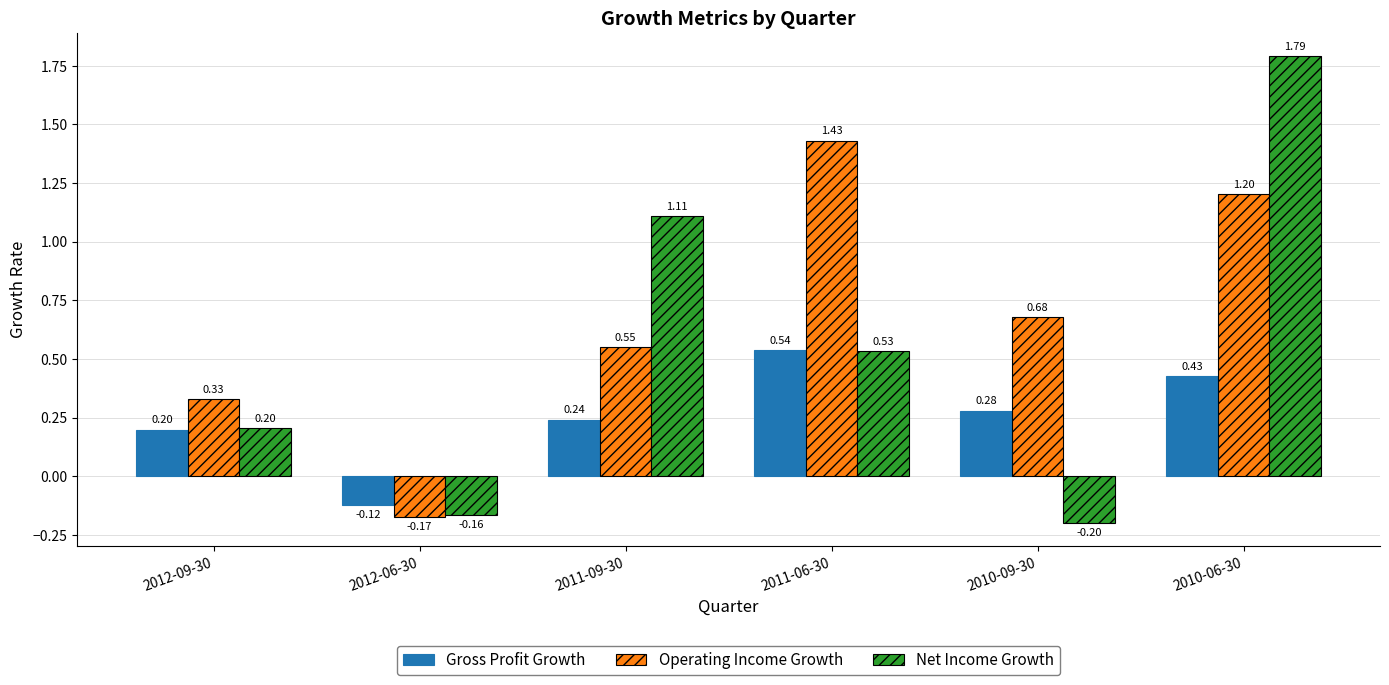

How many values in Operating Income Growth are below zero?

1